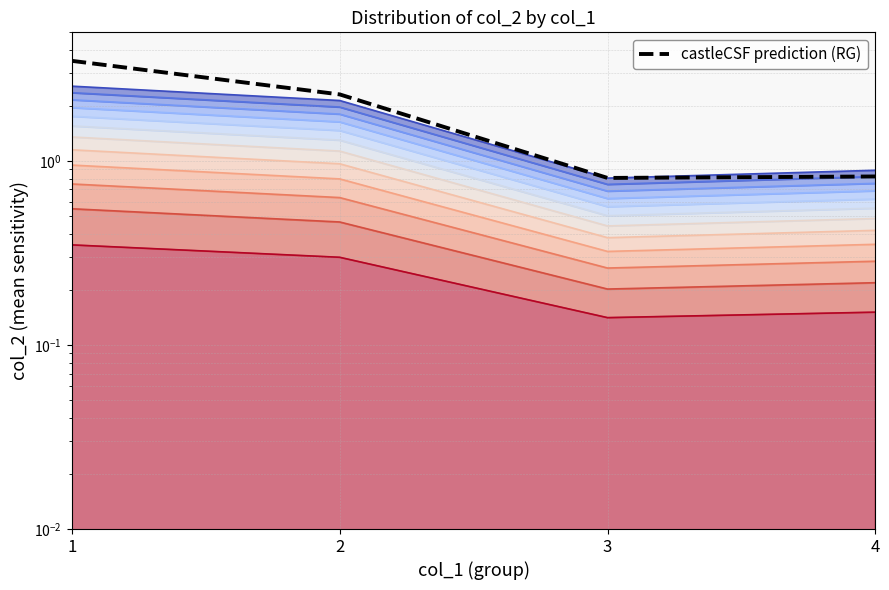

Reading left to right, transcribe all the data shown in this chart.

3.5	2.3	0.8	0.8